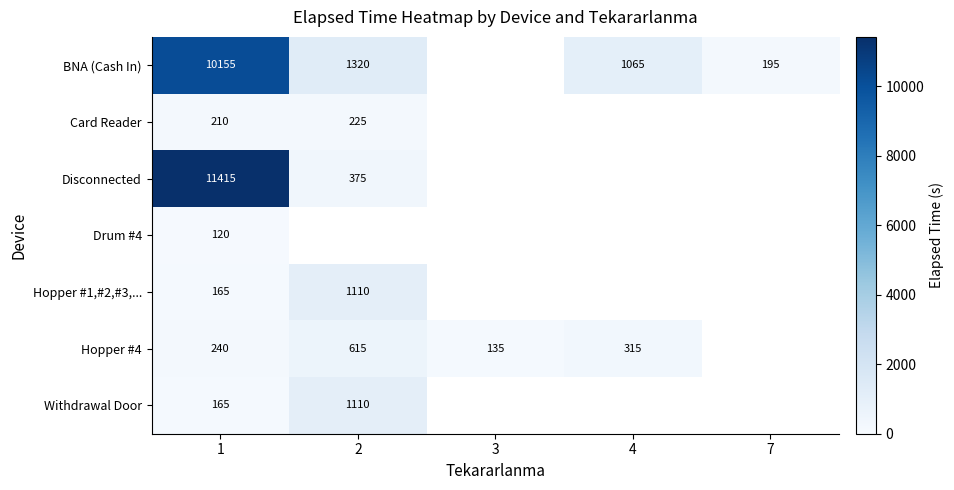

What is the difference between the highest and lowest values at 1?

11295